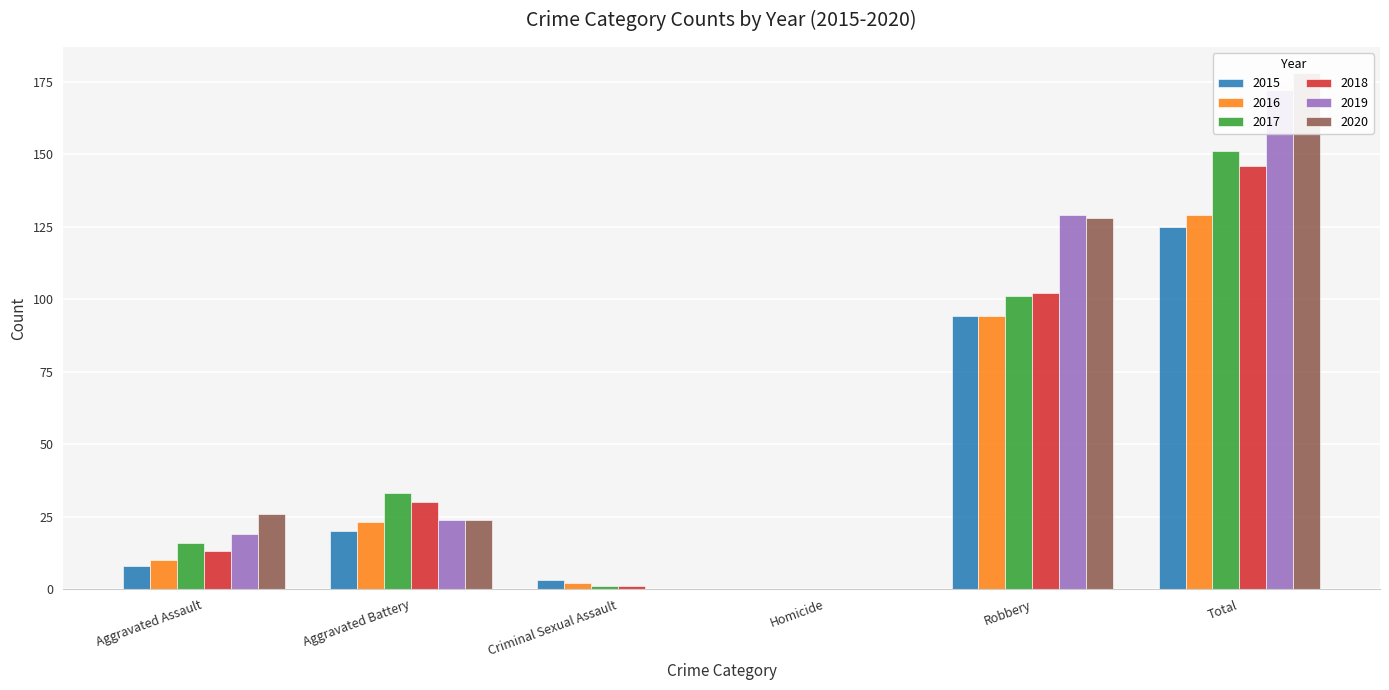

Rank the series by their maximum value, from lowest to highest.

2015, 2016, 2018, 2017, 2019, 2020